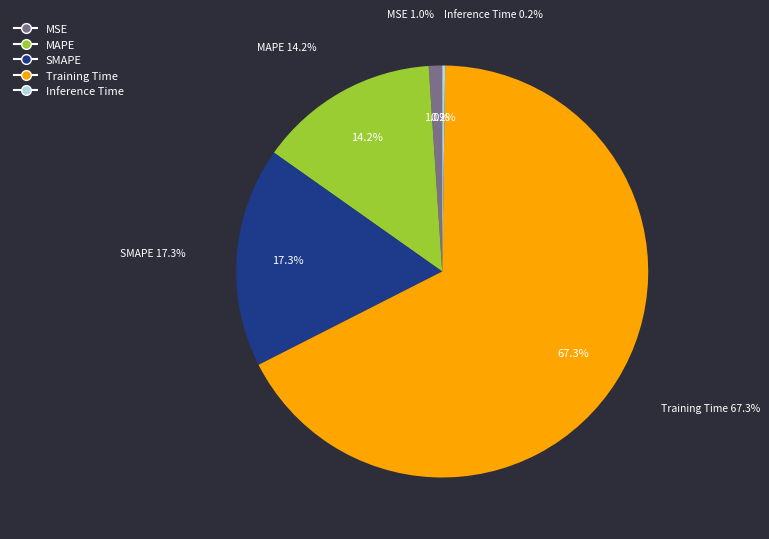

Combined, what portion of the pie is MAPE and MSE?

15.2%